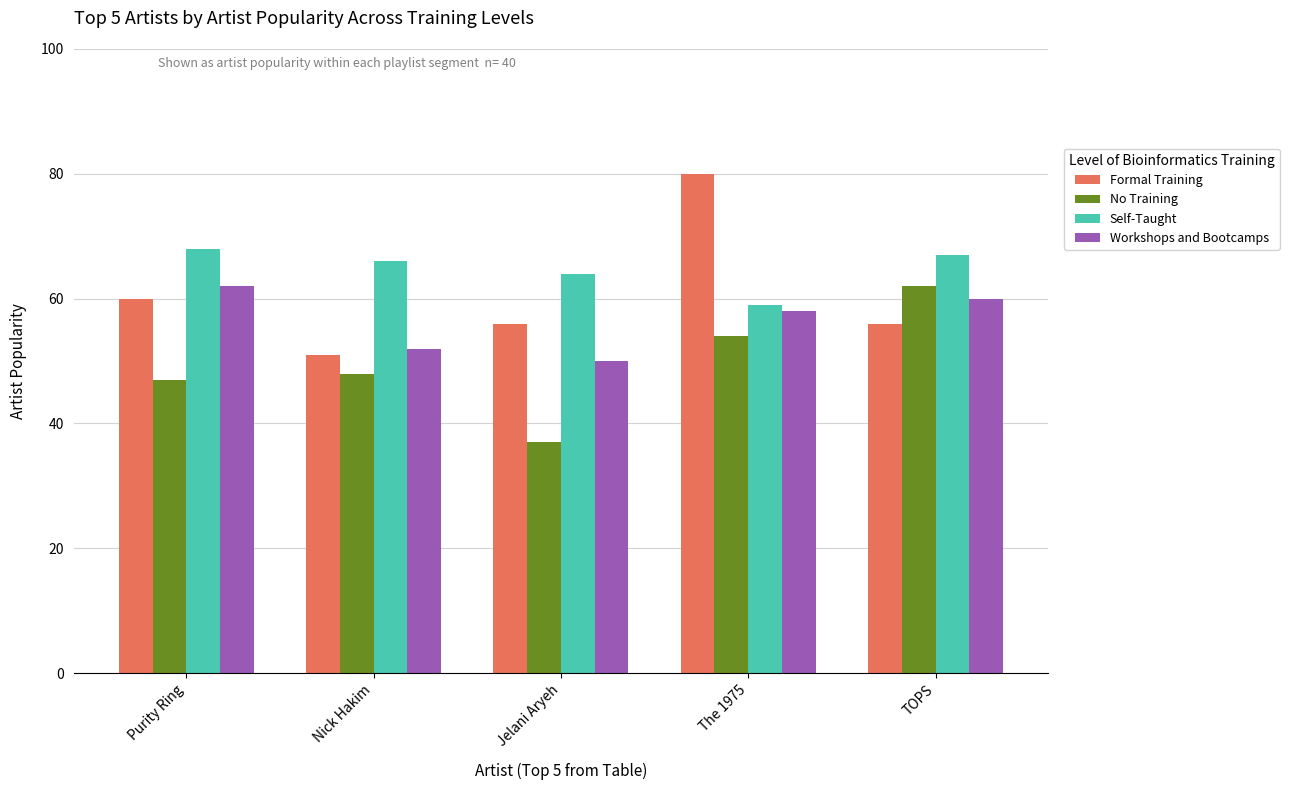

At Jelani Aryeh, list the series in order from smallest to largest.

No Training, Workshops and Bootcamps, Formal Training, Self-Taught